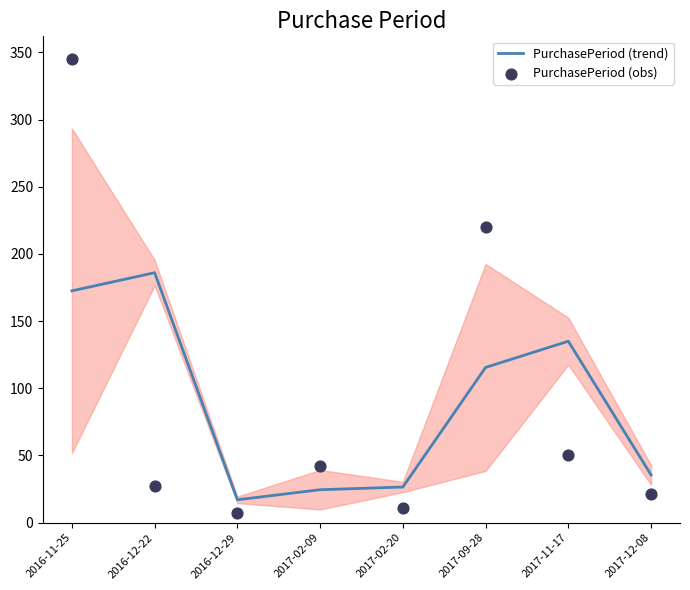

What are all the series names shown in the legend?

PurchasePeriod (trend), PurchasePeriod (obs)